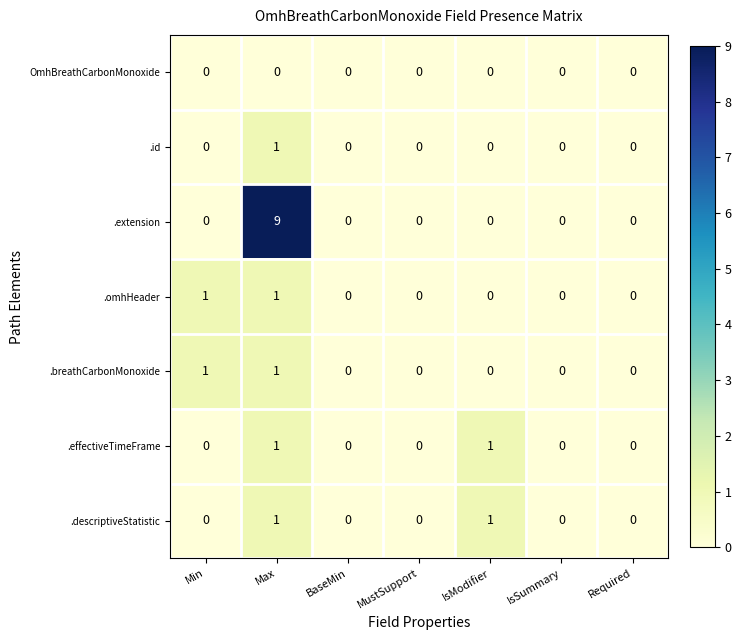

Is it true that .descriptiveStatistic equals 0 at MustSupport?

True